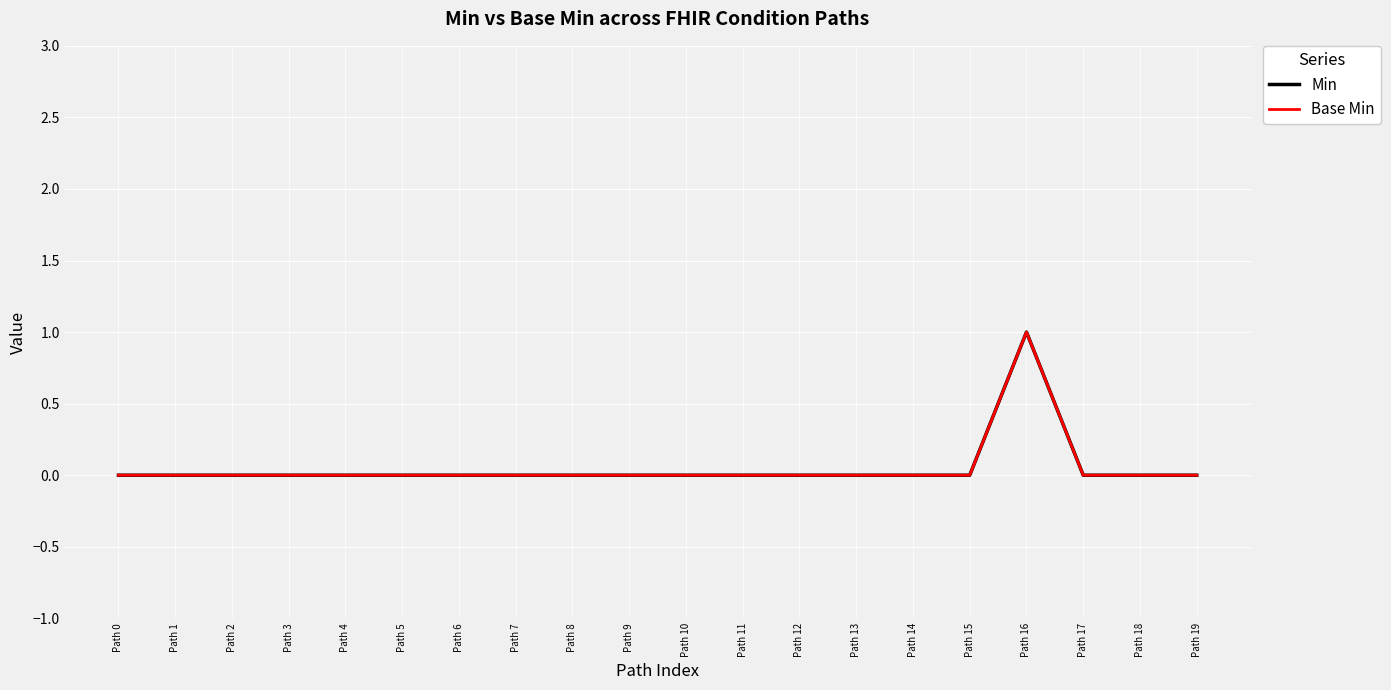

Is this an area chart (filled region under the line)?

No